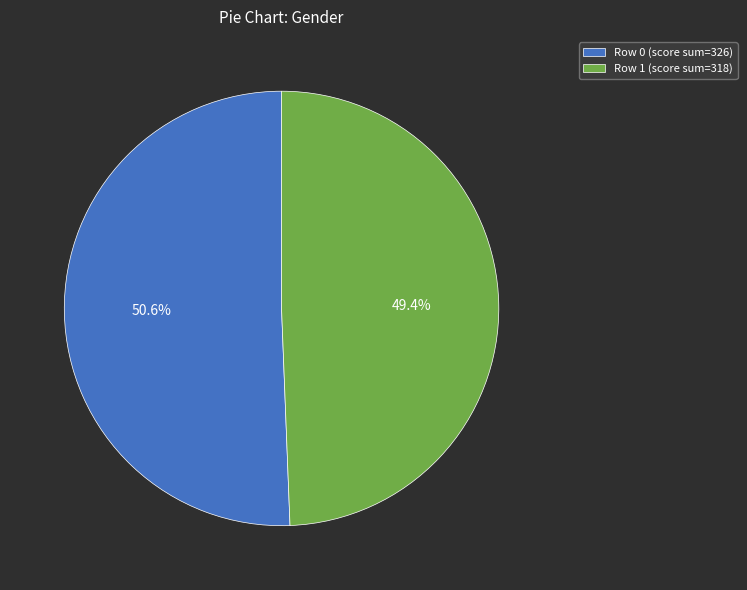

Is there any slice that represents more than half of the pie?

Yes